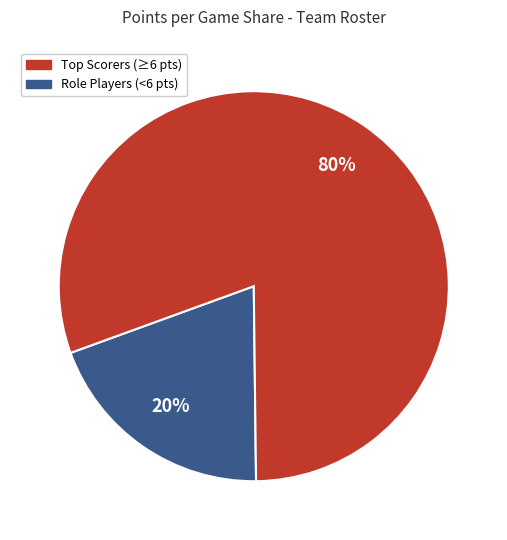

Is there any slice that represents more than half of the pie?

Yes